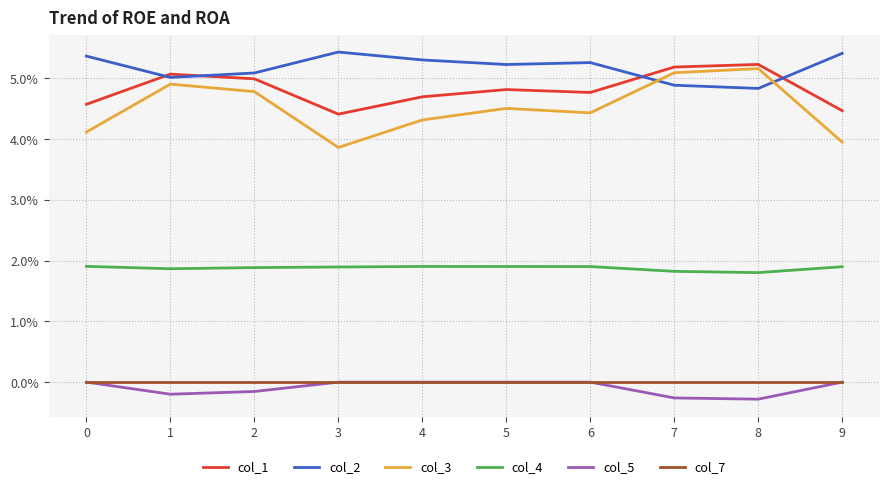

Which series has the largest total across all categories?

col_2